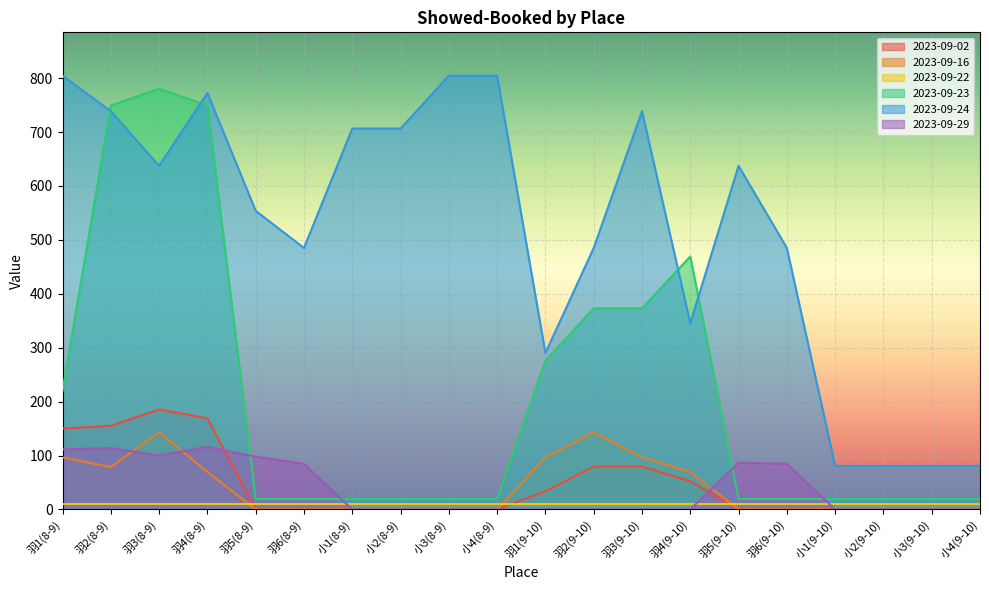

Does the chart display data point markers on the line(s)?

No